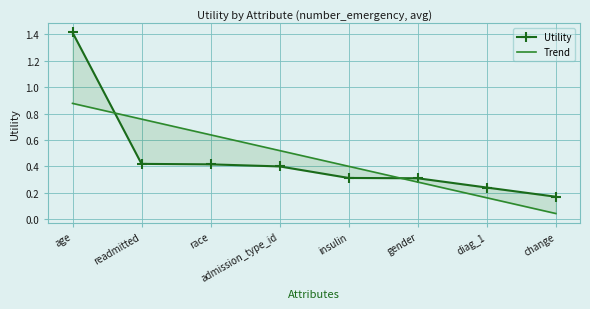

What is the label of the 8th point from the right?

age